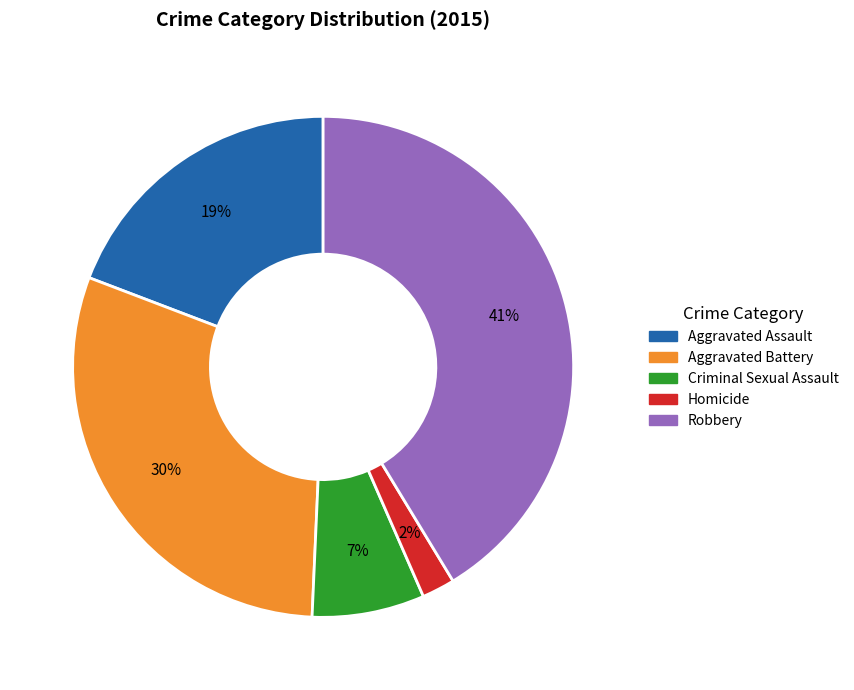

Is Criminal Sexual Assault the majority of the pie?

No